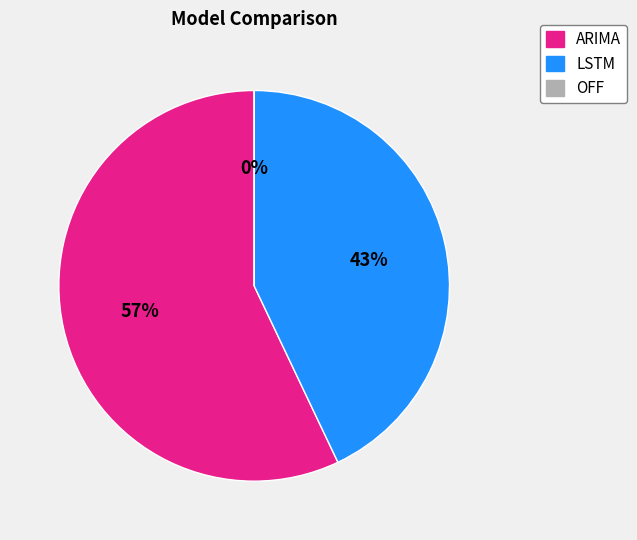

What is the largest slice in the pie chart?

ARIMA